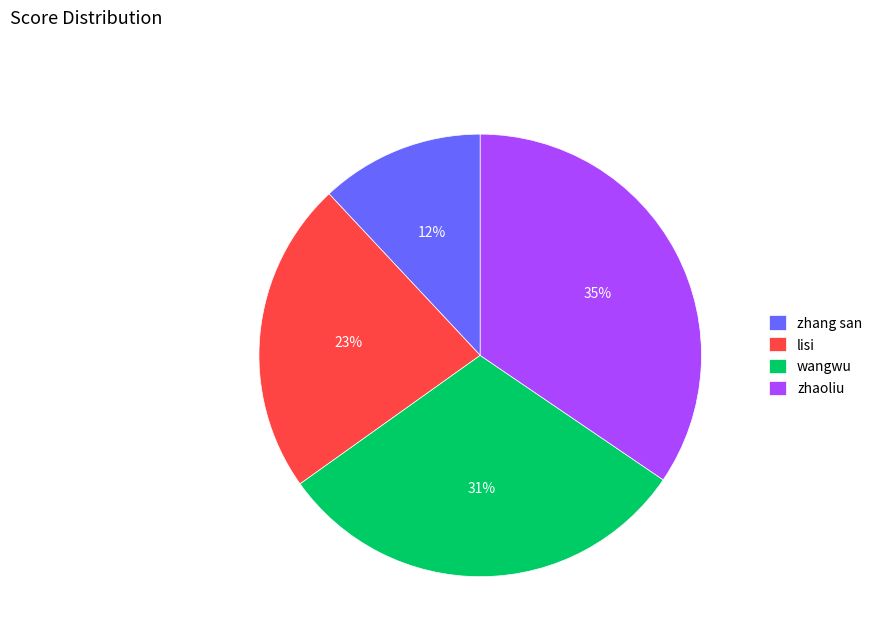

What percentage is the zhaoliu slice, to the nearest percent?

35%